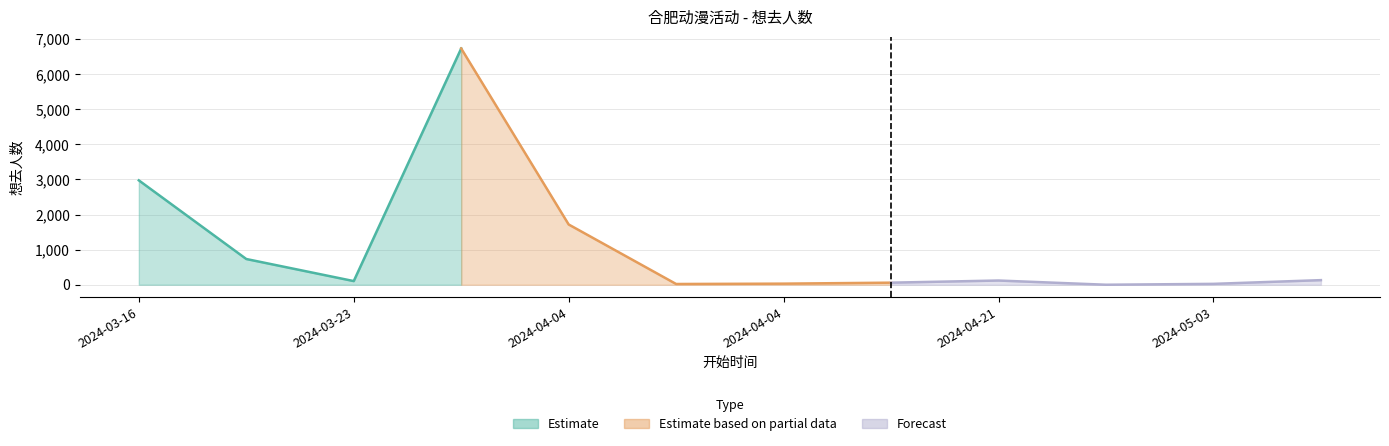

How many data points are above 120?

5